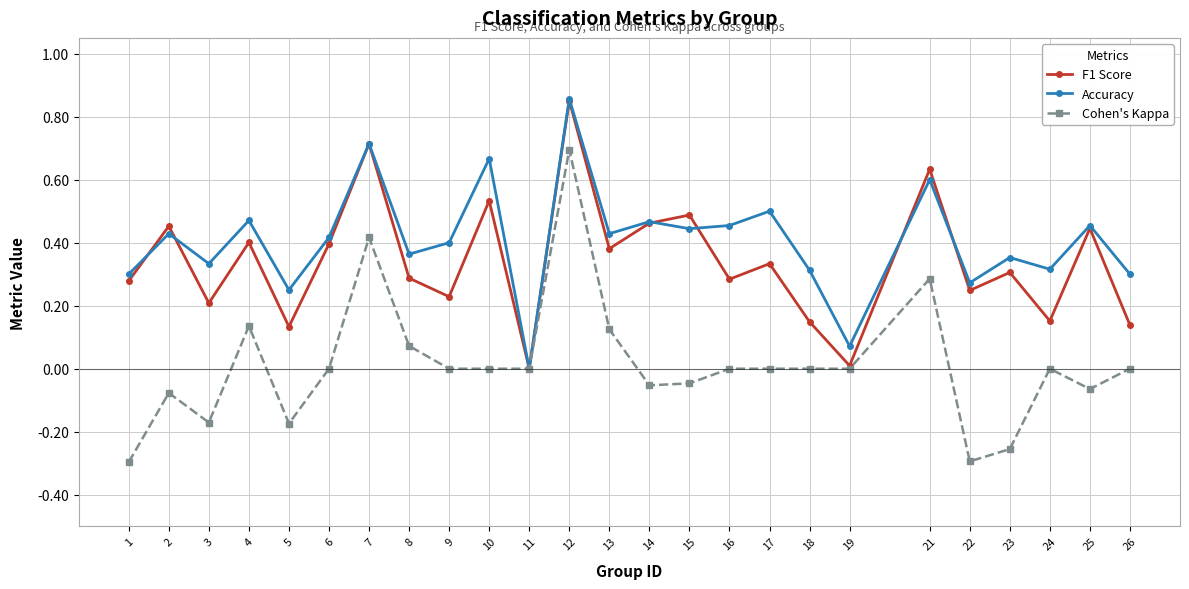

What are all the series names shown in the legend?

F1 Score, Accuracy, Cohen's Kappa